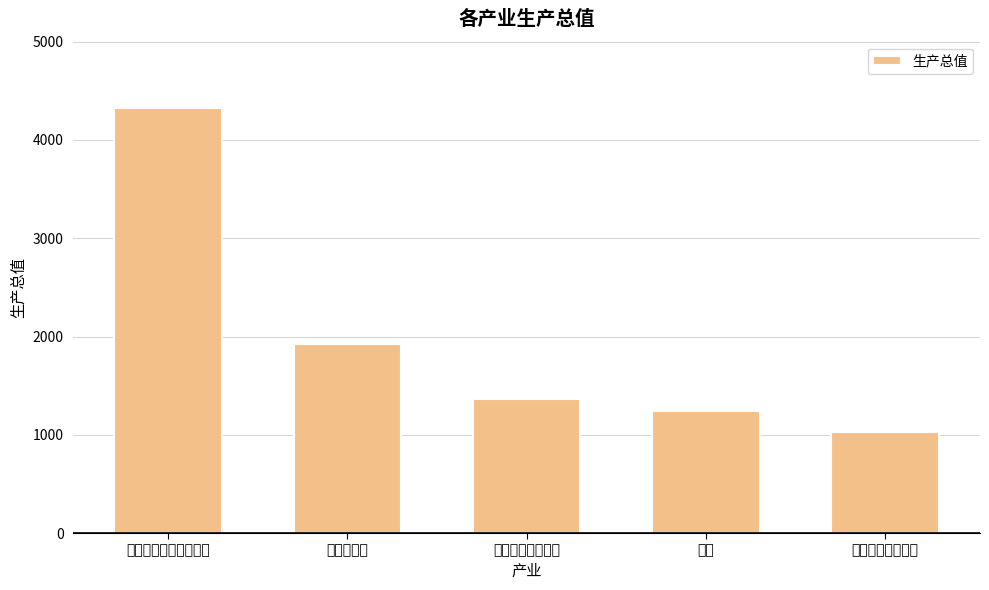

Count the number of data series in this chart.

1